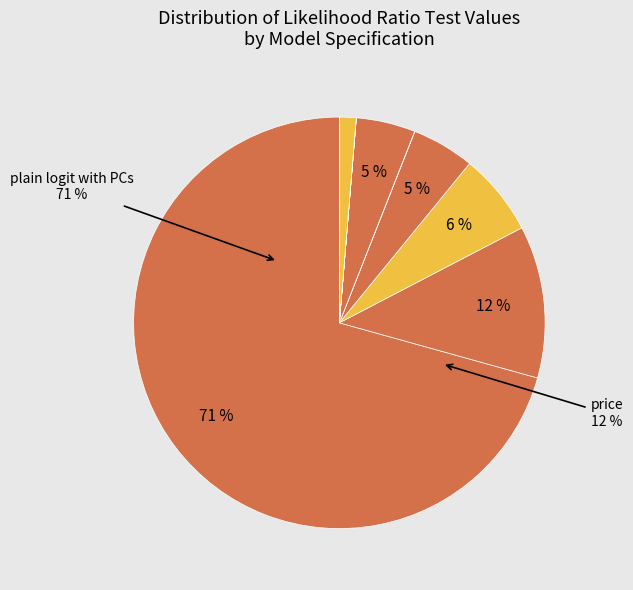

Does any single category account for the majority?

Yes